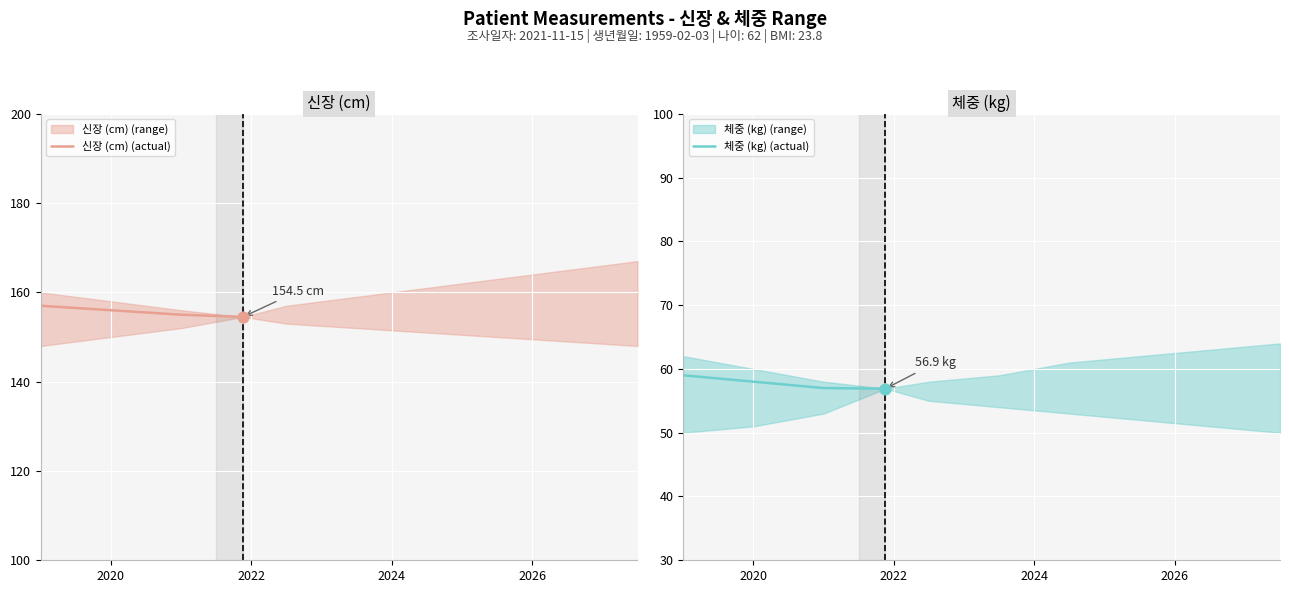

Which series has the largest Y range (max minus min)?

신장 (cm) (actual)